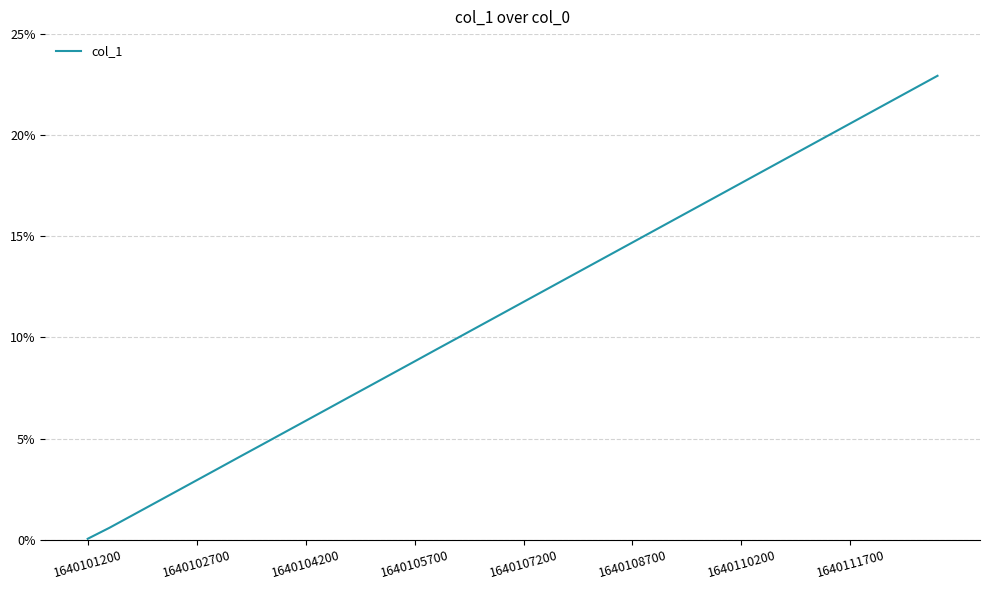

What is the greatest value displayed?

22.9